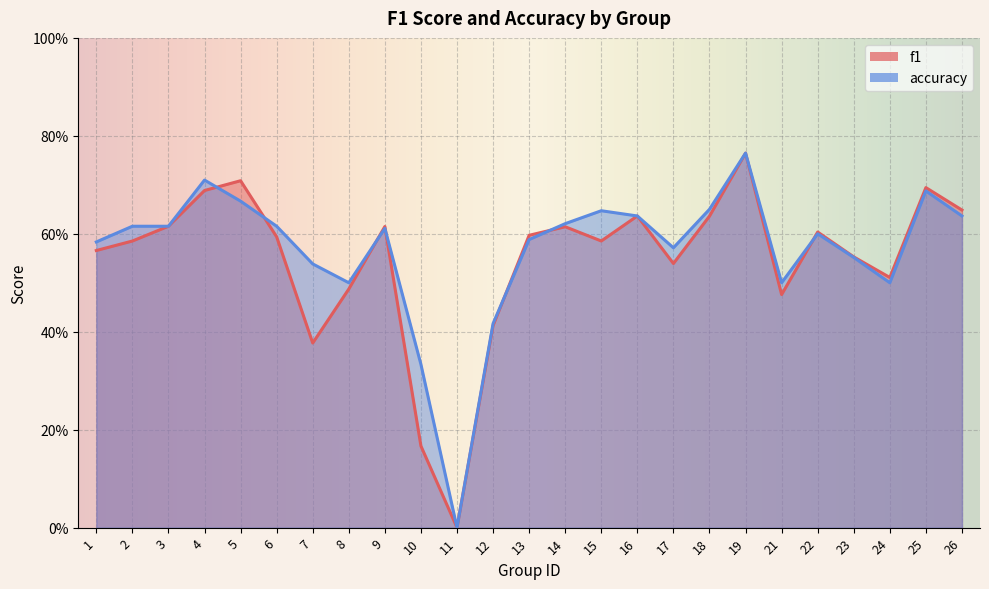

How many categories are shown in the chart?

25